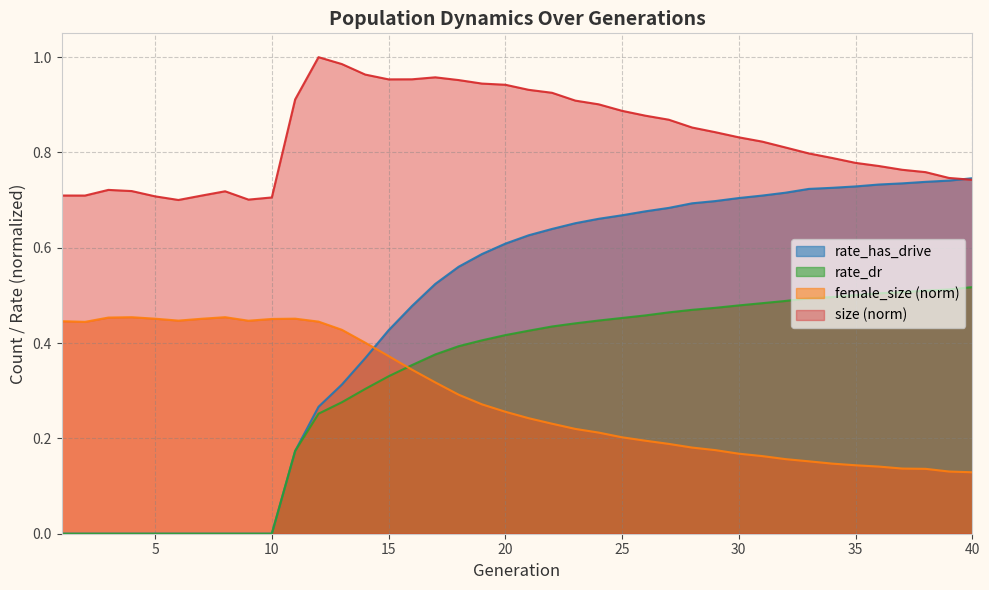

The value of rate_has_drive at 18 is 0.6. True or false?

True